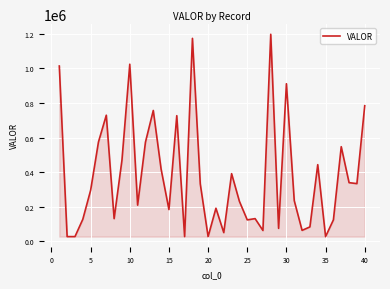

What is the maximum value shown in the chart?

1197904